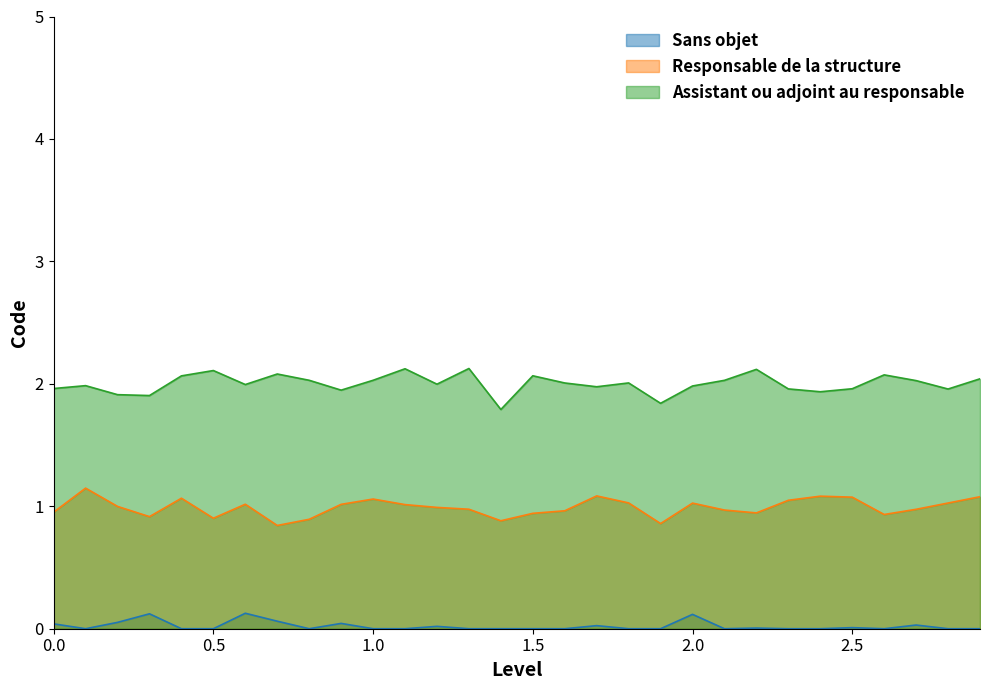

True or false: Sans objet and Responsable de la structure cross at least once.

False